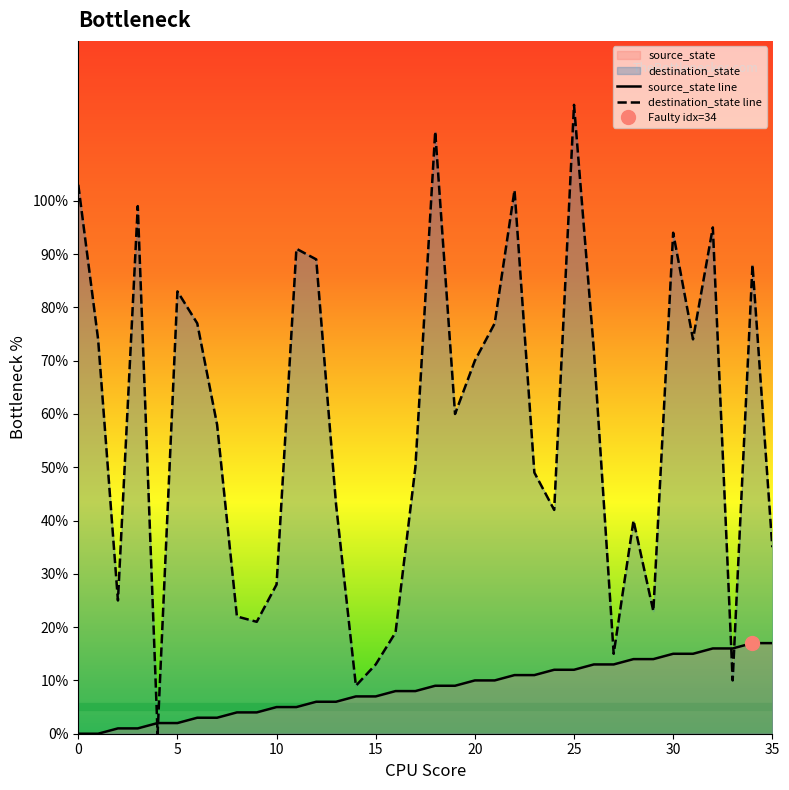

At 5, list the series in order from smallest to largest.

source_state, destination_state